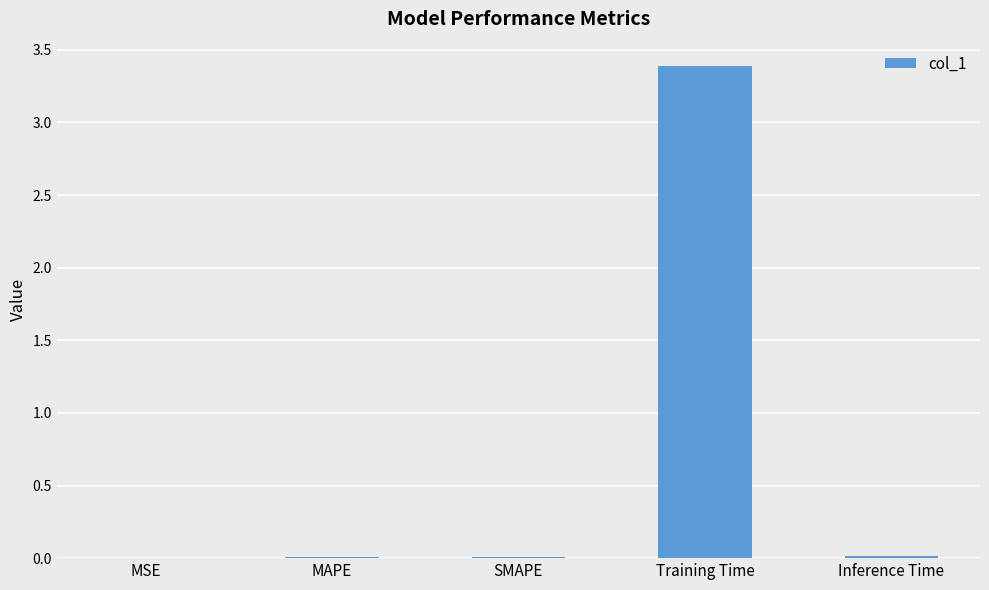

The chart shows a value of 3.4 at Training Time. True or false?

True